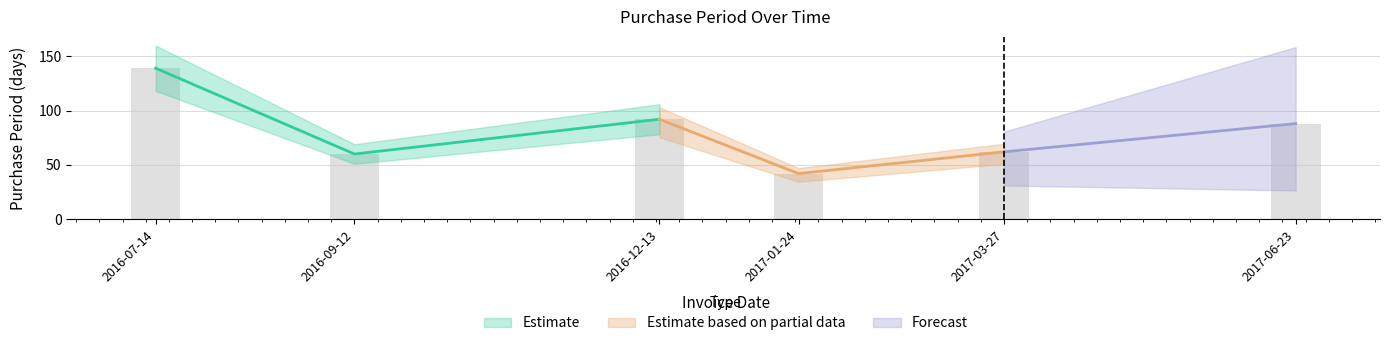

What is the ratio of the value at 2016-12-13 to the value at 2016-07-14?

0.7